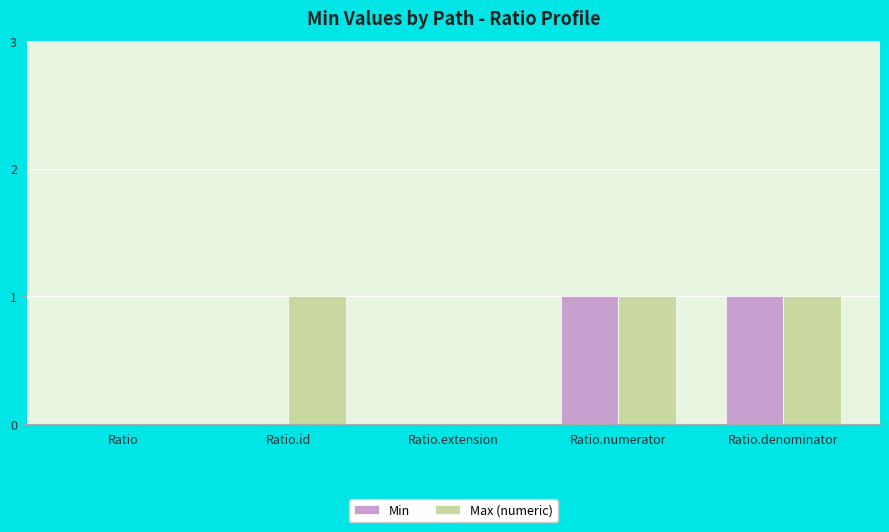

The value of Min at Ratio.denominator is 0. True or false?

False